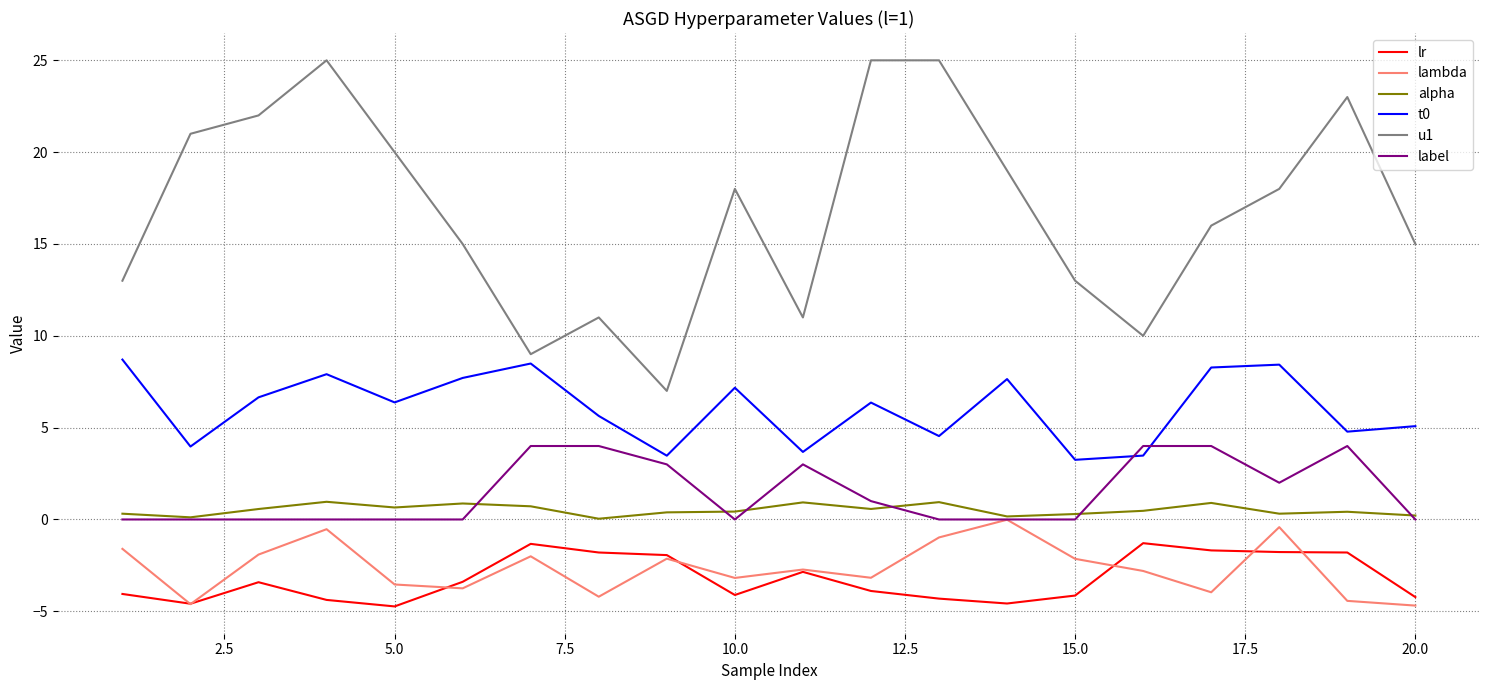

Which series has the largest total across all categories?

u1